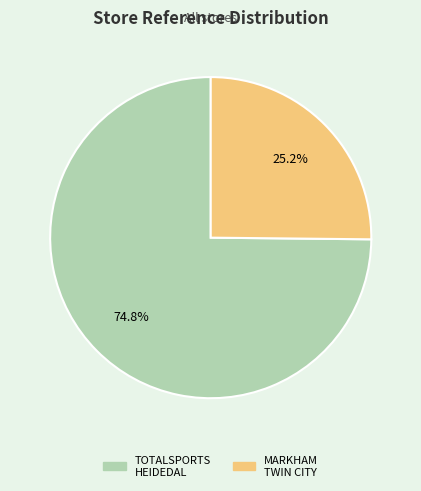

Is there any slice that represents more than half of the pie?

Yes